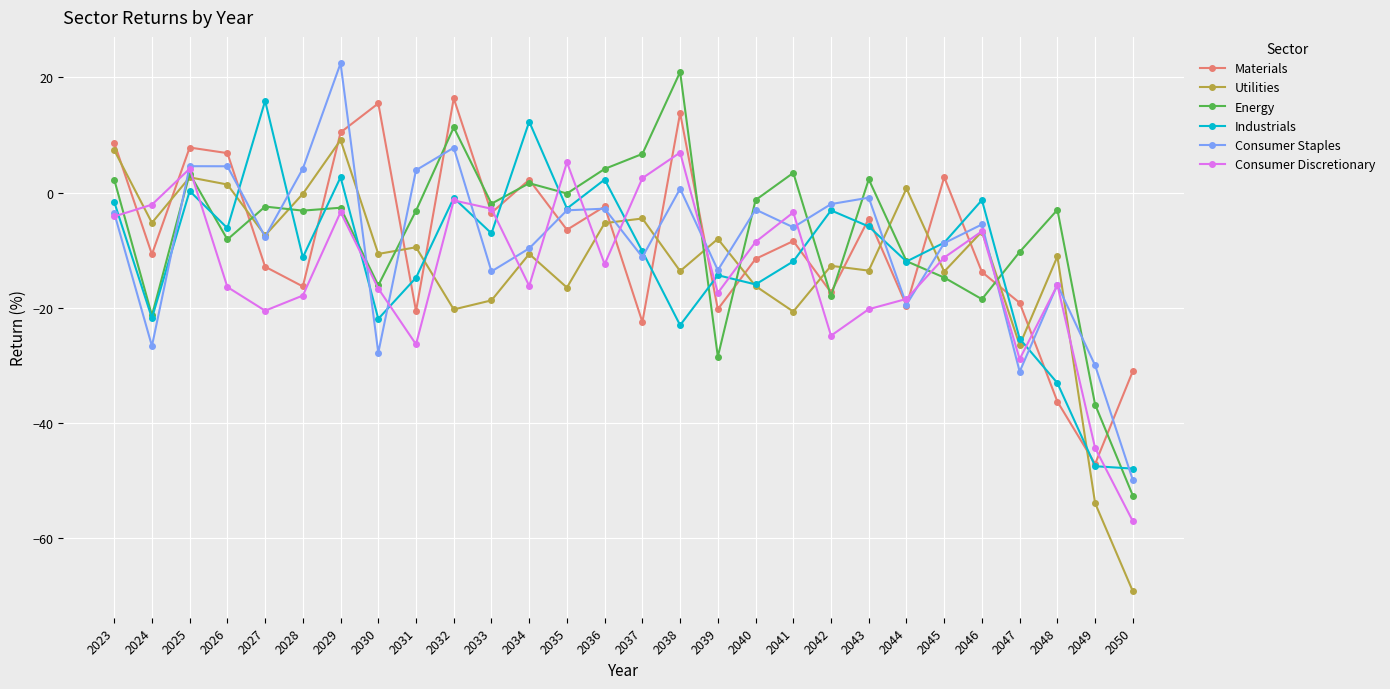

Which label corresponds to the smallest value in the chart?

2050